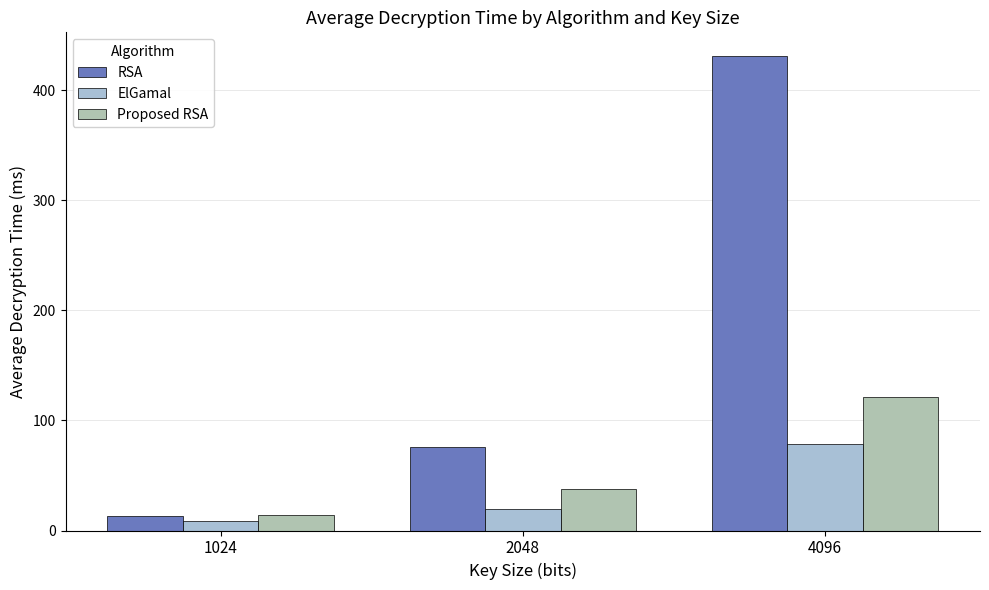

How many groups of bars are there?

3